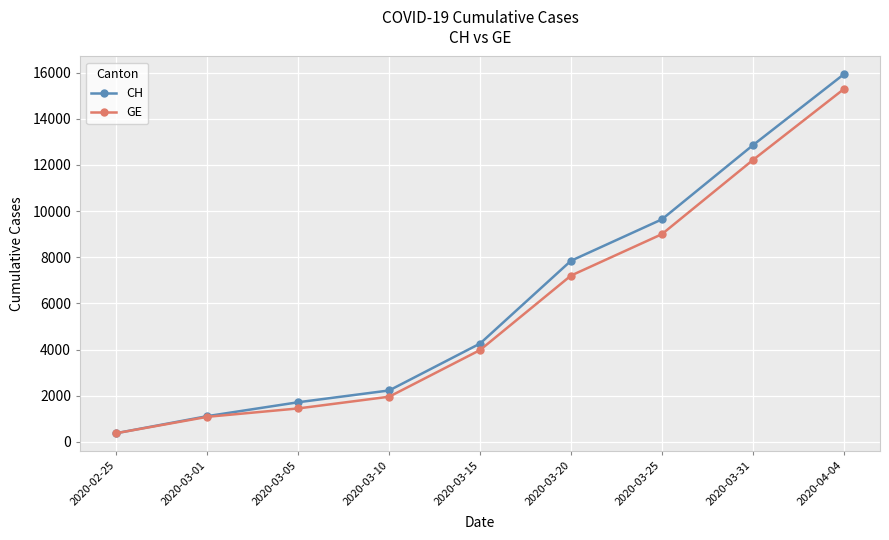

Rank the categories by GE value from highest to lowest.

2020-04-04, 2020-03-31, 2020-03-25, 2020-03-20, 2020-03-15, 2020-03-10, 2020-03-05, 2020-03-01, 2020-02-25